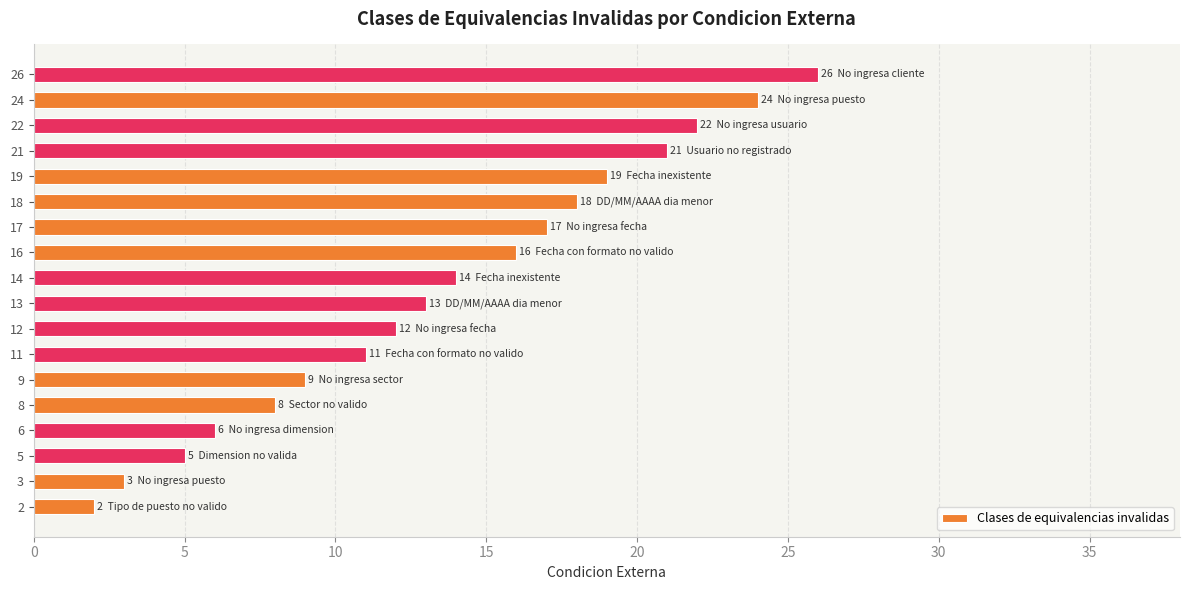

How many bars are there in total?

18